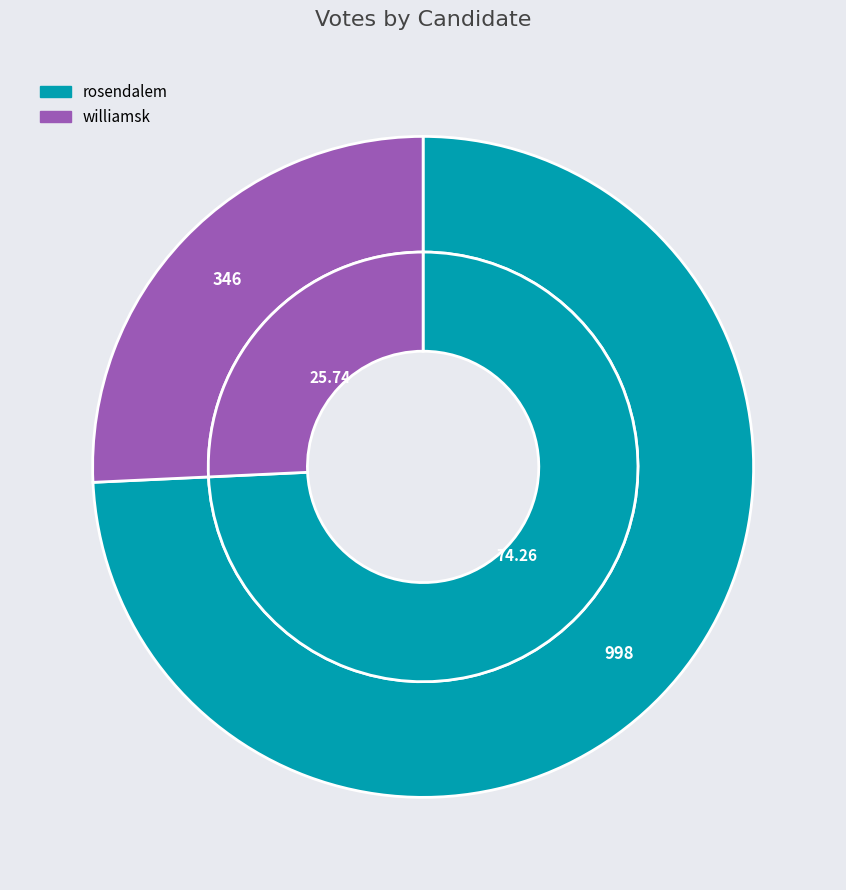

To the nearest percent, what portion does rosendalem represent?

74%